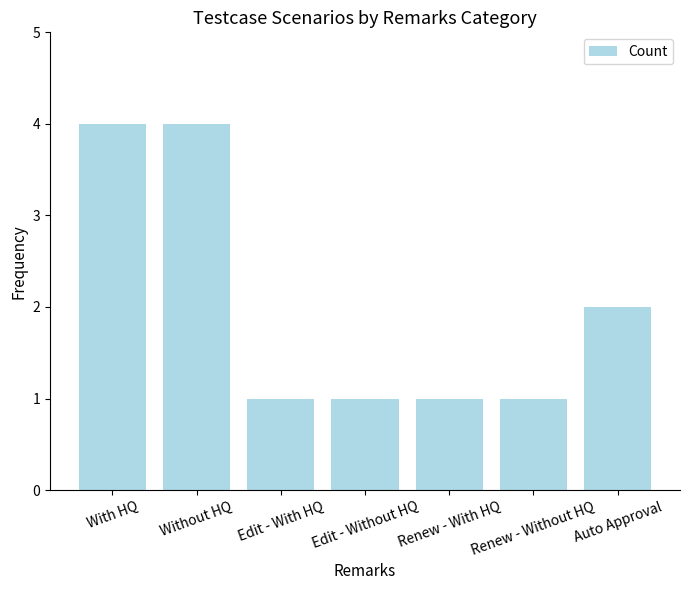

The chart shows a value of 3 at Auto Approval. True or false?

False